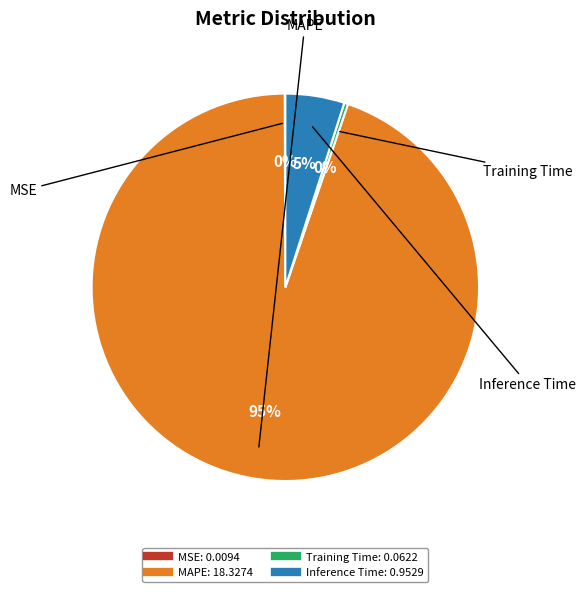

To the nearest percent, what is the combined percentage of Inference Time and MAPE?

100%